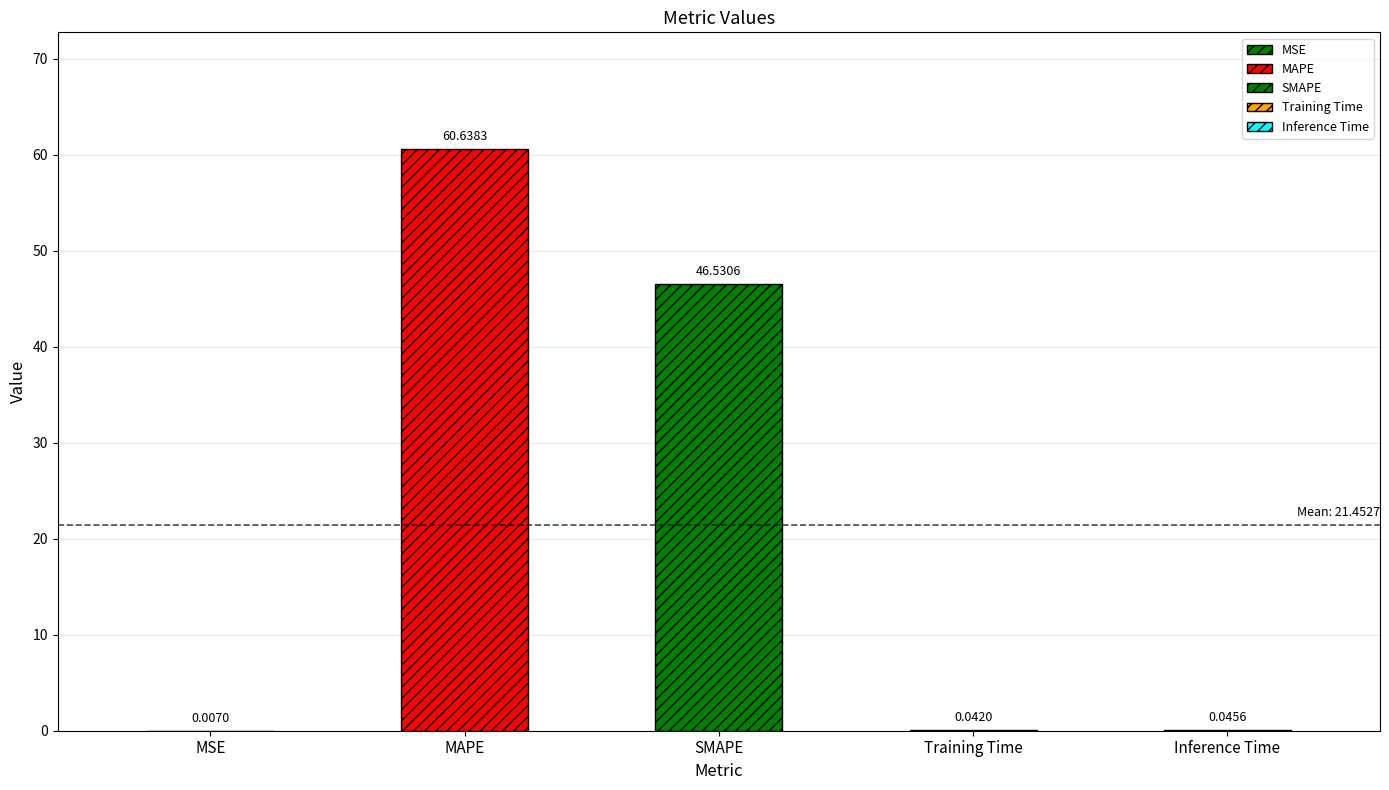

The chart shows a value of 46.5 at SMAPE. True or false?

True